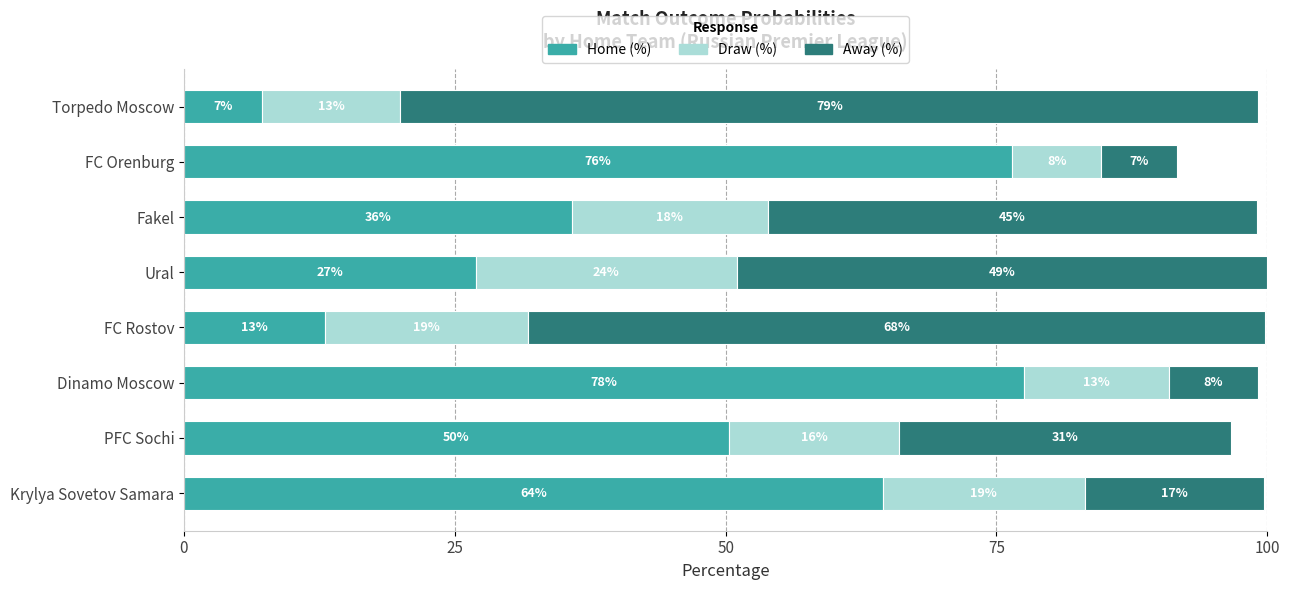

What are all the series names shown in the legend?

Home (%), Draw (%), Away (%)